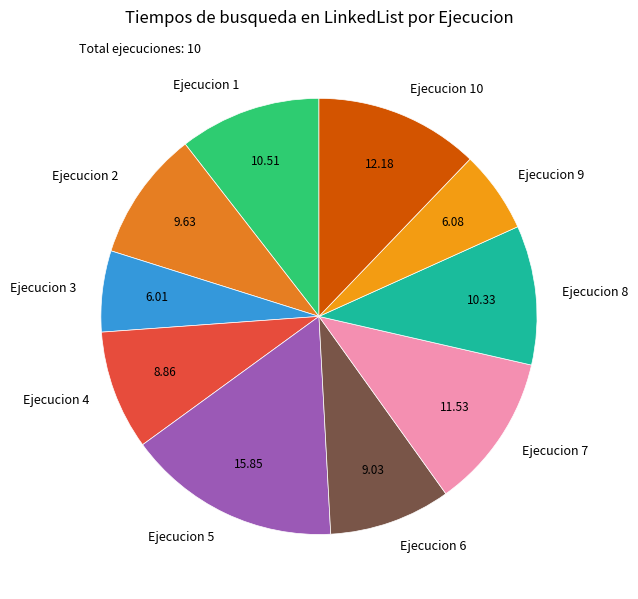

Do Ejecucion 9 and Ejecucion 3 together represent more than half of the pie?

No